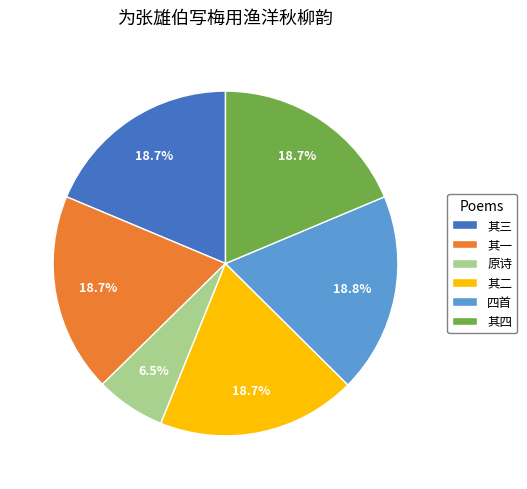

What is the total percentage of 原诗 and 其二?

25.2%